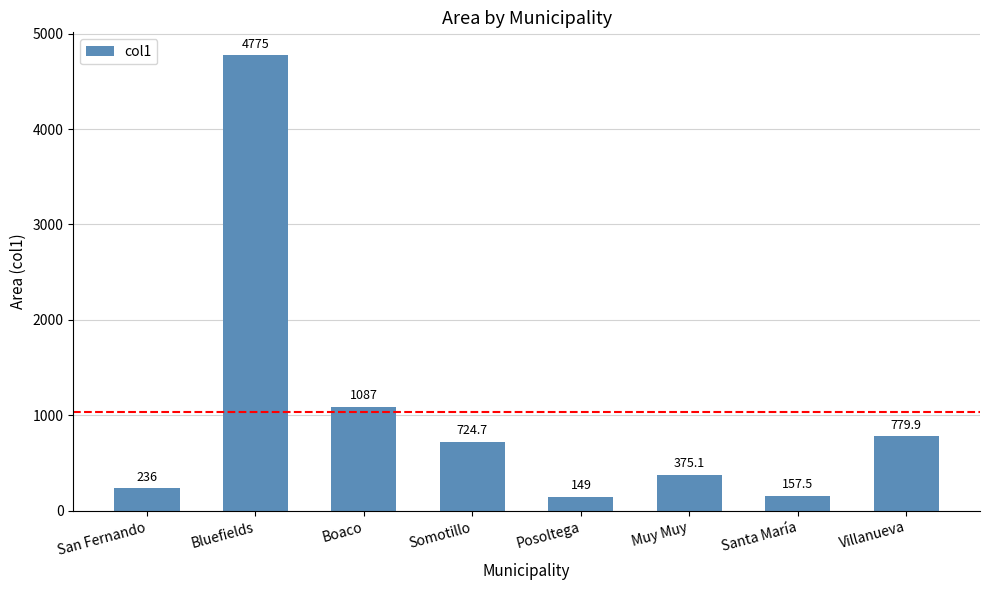

What position from the right is San Fernando?

8